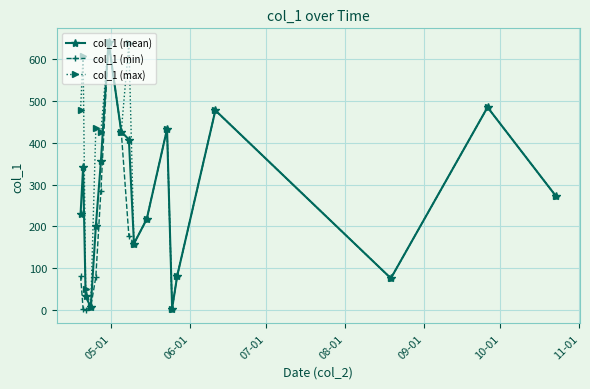

Count the number of categories in the chart.

18